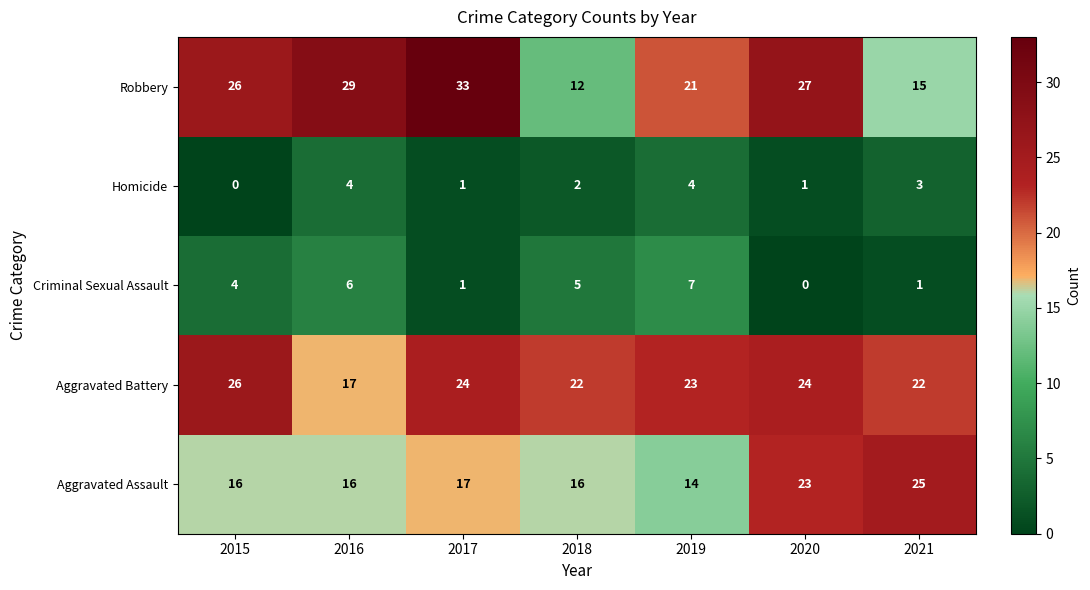

At which label is Aggravated Assault closest to 19?

2017